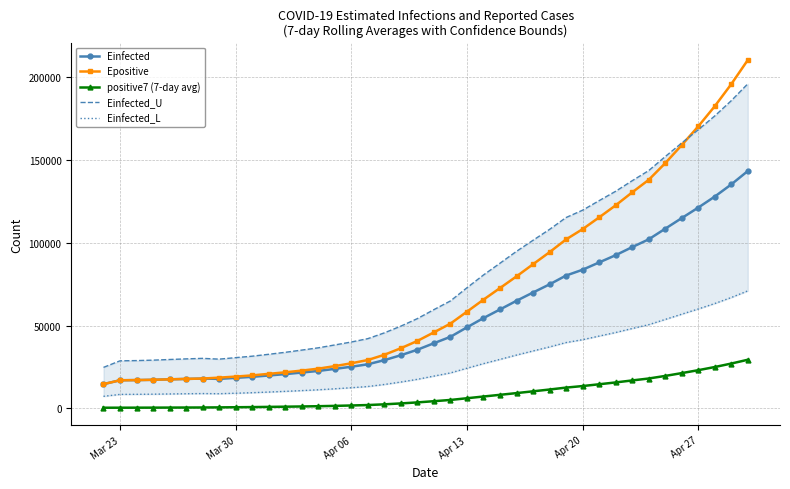

True or false: Einfected and positive7 (7-day avg) intersect in this chart.

False